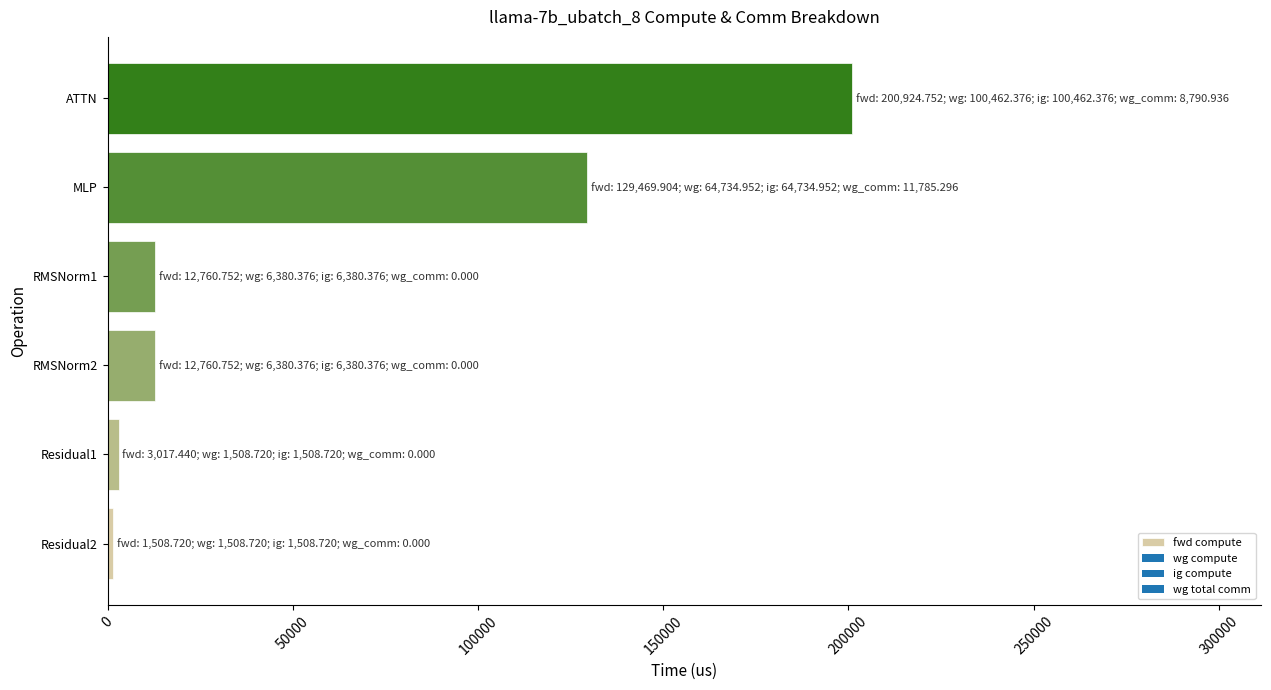

Reading top to bottom, list all the values displayed in this chart.

ATTN=200924.8	MLP=129469.9	RMSNorm1=12760.8	RMSNorm2=12760.8	Residual1=3017.4	Residual2=1508.7